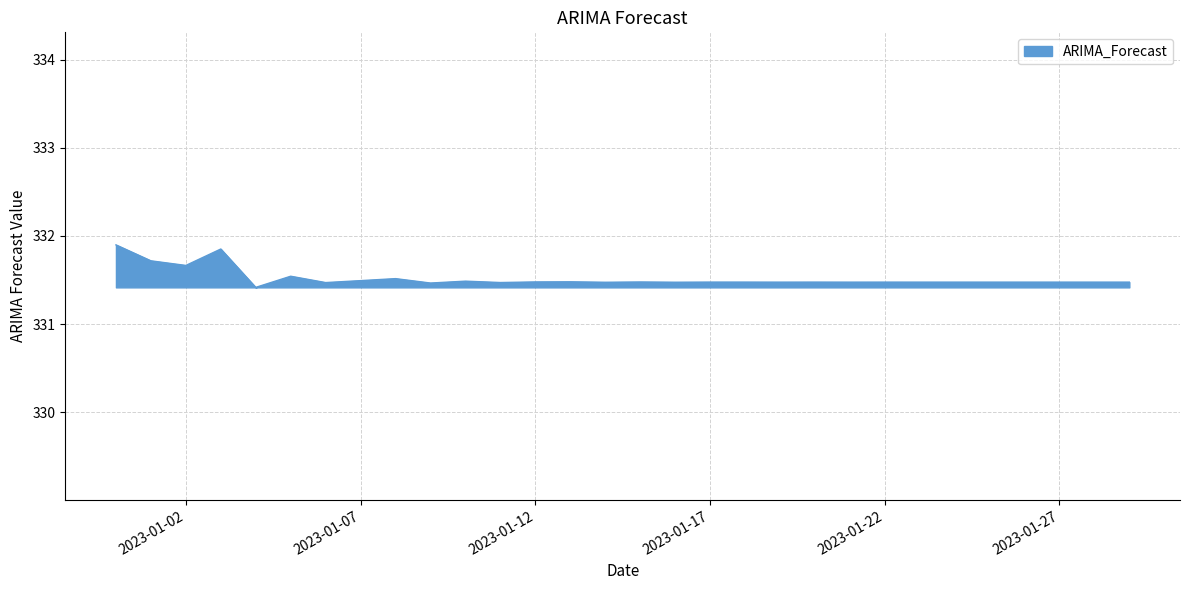

Reading left to right, transcribe all the data shown in this chart.

331.9	331.7	331.7	331.9	331.4	331.5	331.5	331.5	331.5	331.5	331.5	331.5	331.5	331.5	331.5	331.5	331.5	331.5	331.5	331.5	331.5	331.5	331.5	331.5	331.5	331.5	331.5	331.5	331.5	331.5